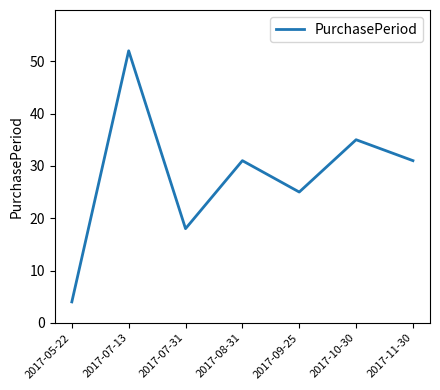

What is the difference between the values at 2017-09-25 and 2017-11-30?

6